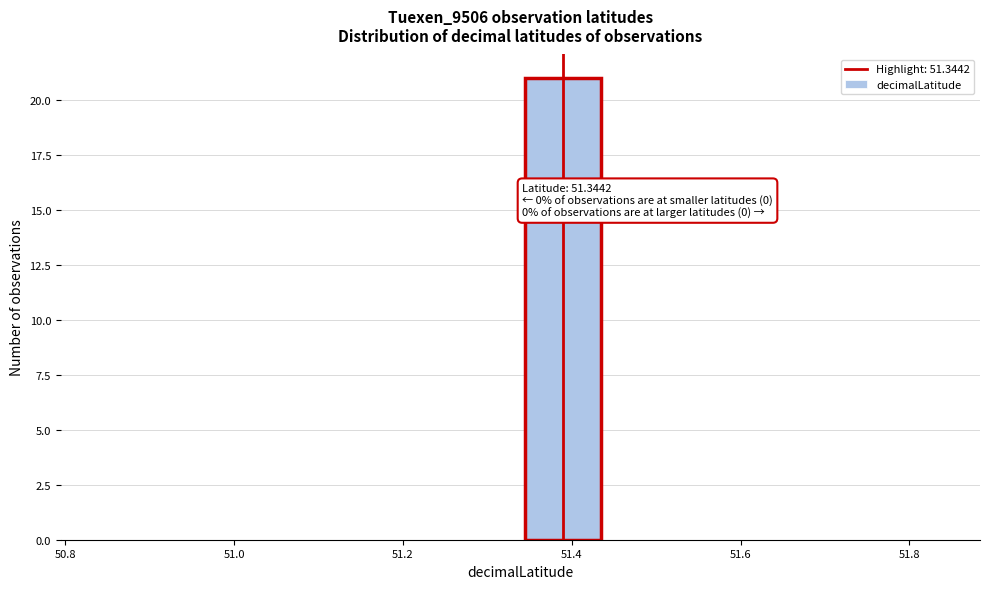

Which range on the x-axis has the tallest bar?

51.34 to 51.44